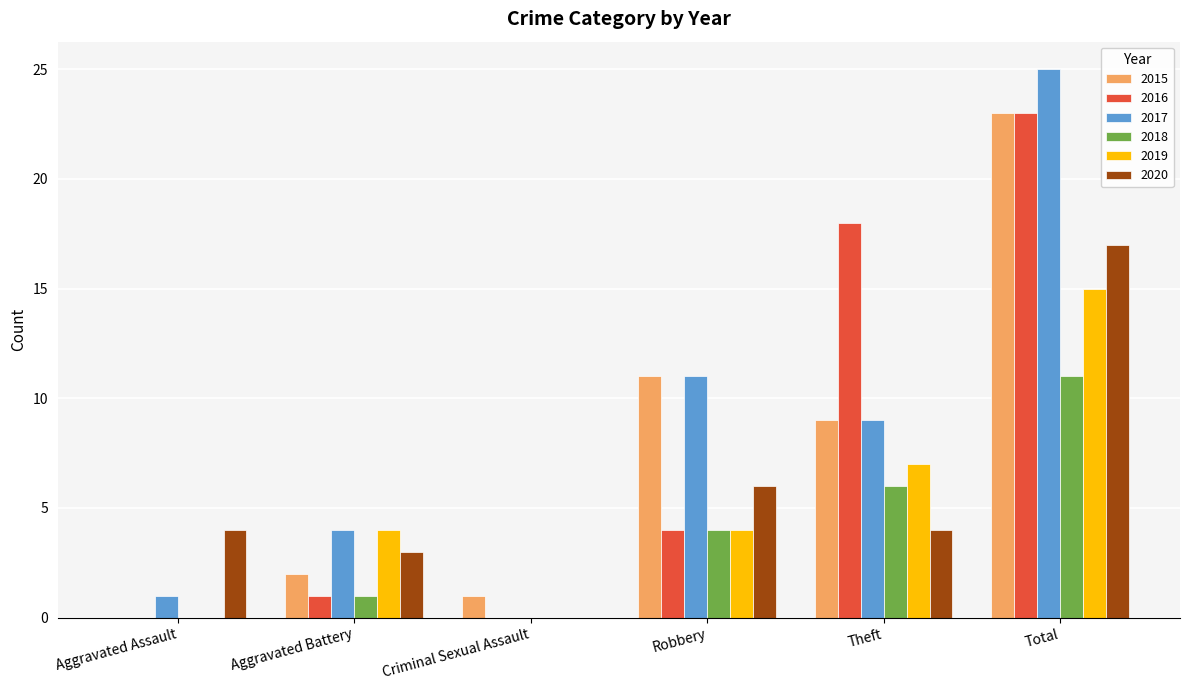

What is the difference between the 2015 values at Theft and Aggravated Battery?

7